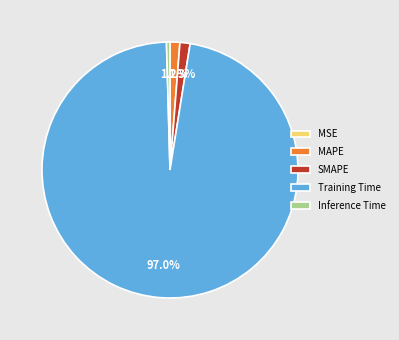

To the nearest percent, what is the difference between the largest and smallest slice percentages?

97%